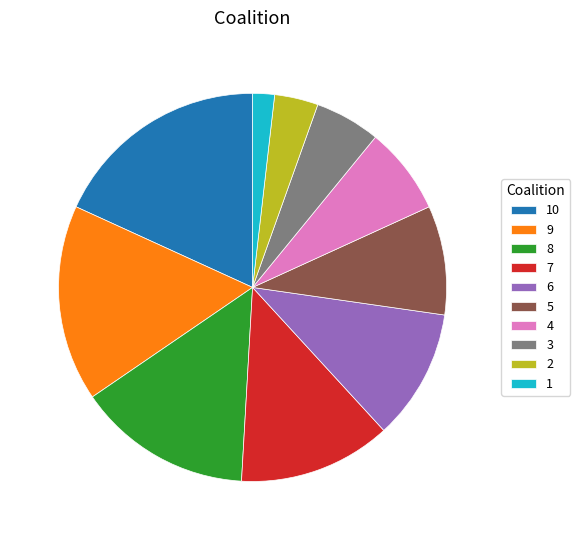

Is there a majority slice in this chart?

No